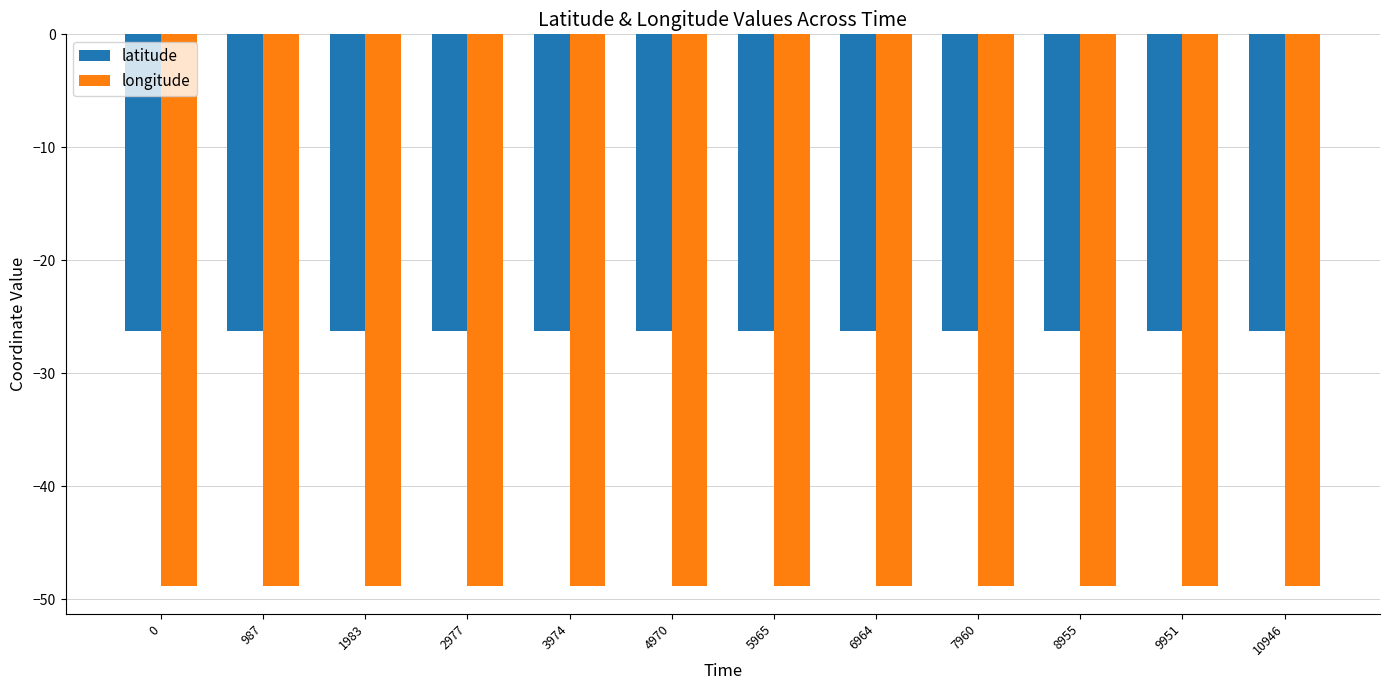

List the series in order of their overall mean, lowest first.

longitude, latitude